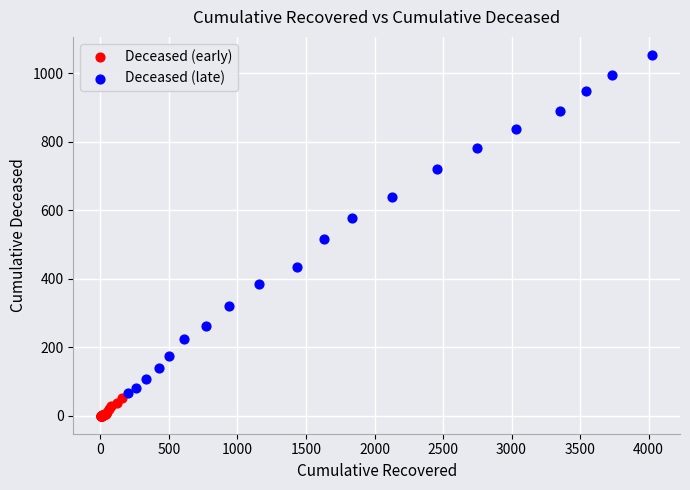

What are all the series names shown in the legend?

Deceased (early), Deceased (late)